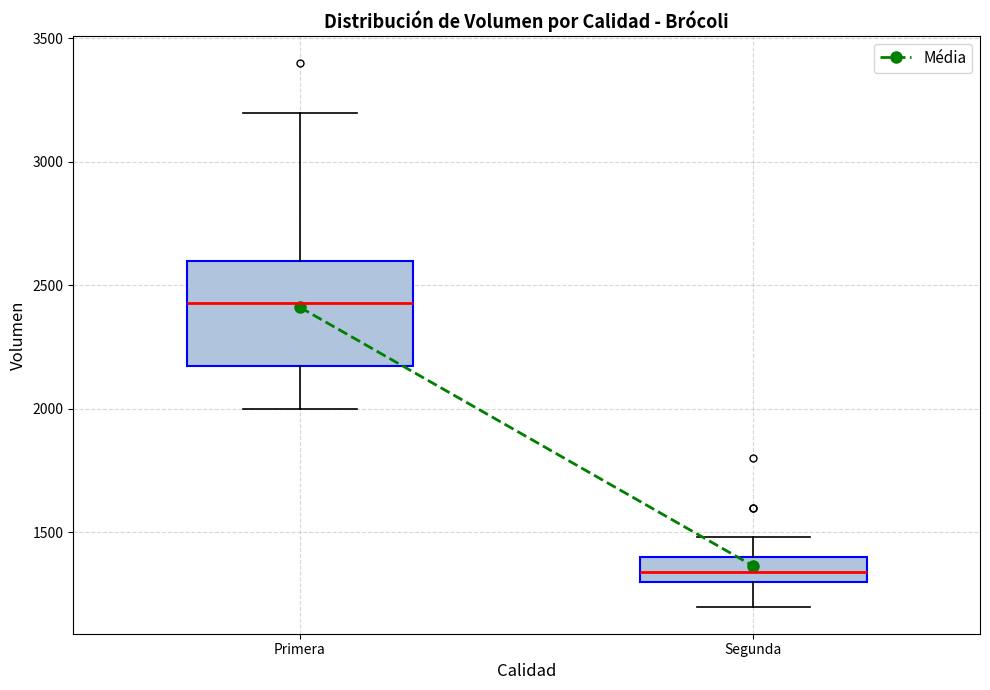

Where does the lower whisker of the box for Primera end on the y-axis? The values are not printed on the chart, so give them approximately, as read against the axis.

2000